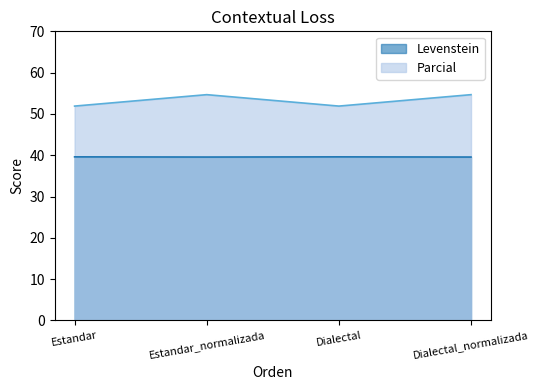

True or false: Levenstein and Parcial intersect in this chart.

False